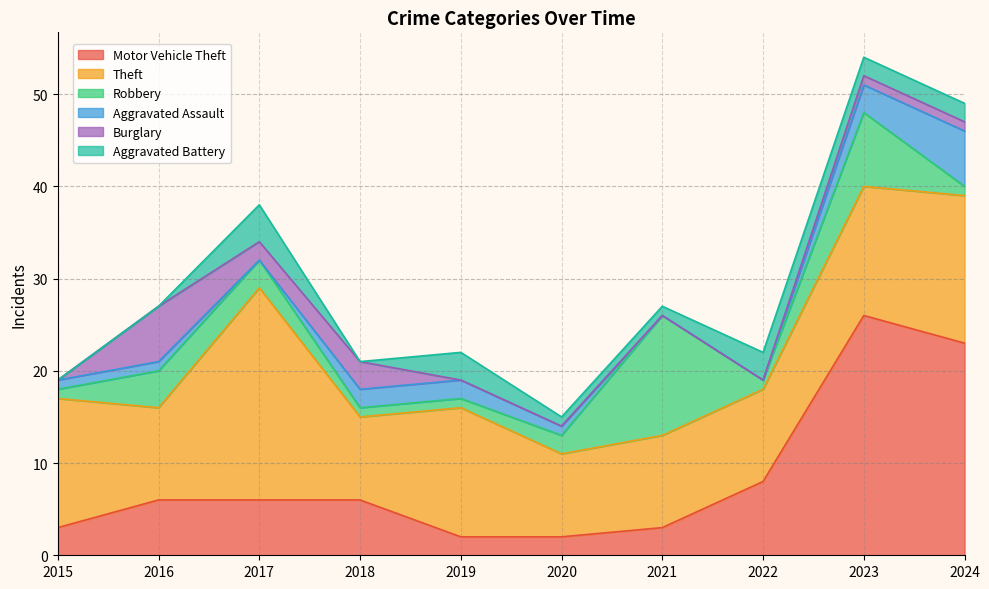

What is the total value across all series at 2023?

54